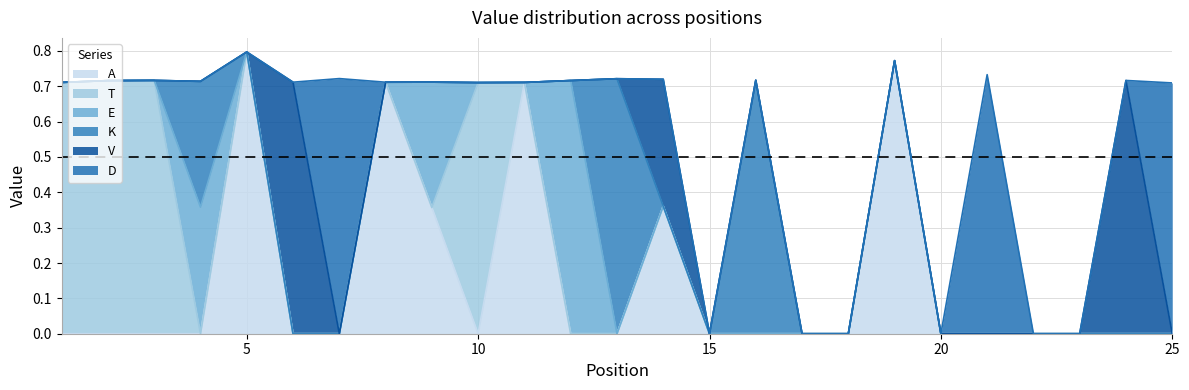

Between 21 and 22, which is larger?

21